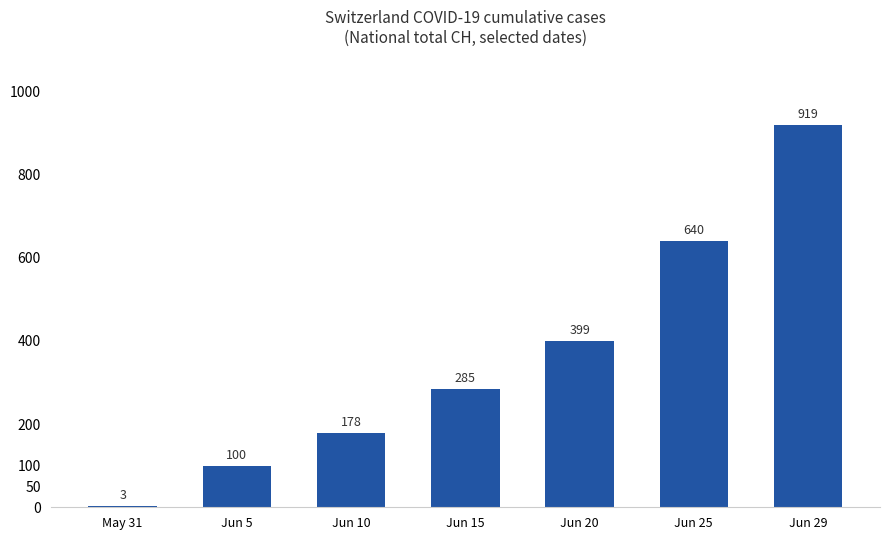

What is the change in value from Jun 5 to Jun 25?

+540